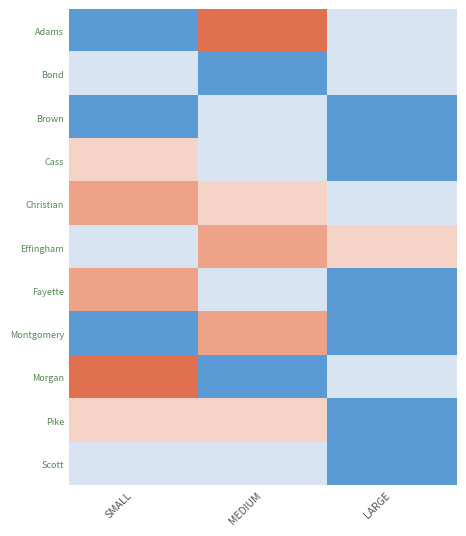

At which category is the sum across all series the highest?

MEDIUM